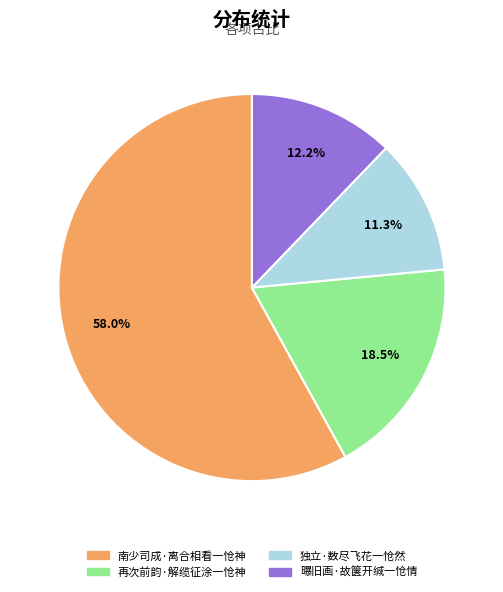

What portion of the pie excludes 南少司成·离合相看一怆神?

42.0%